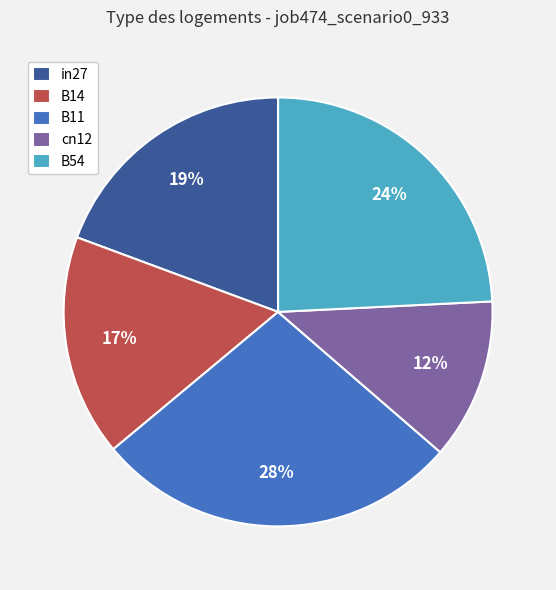

Combined, do B54 and B11 account for over 50%?

Yes